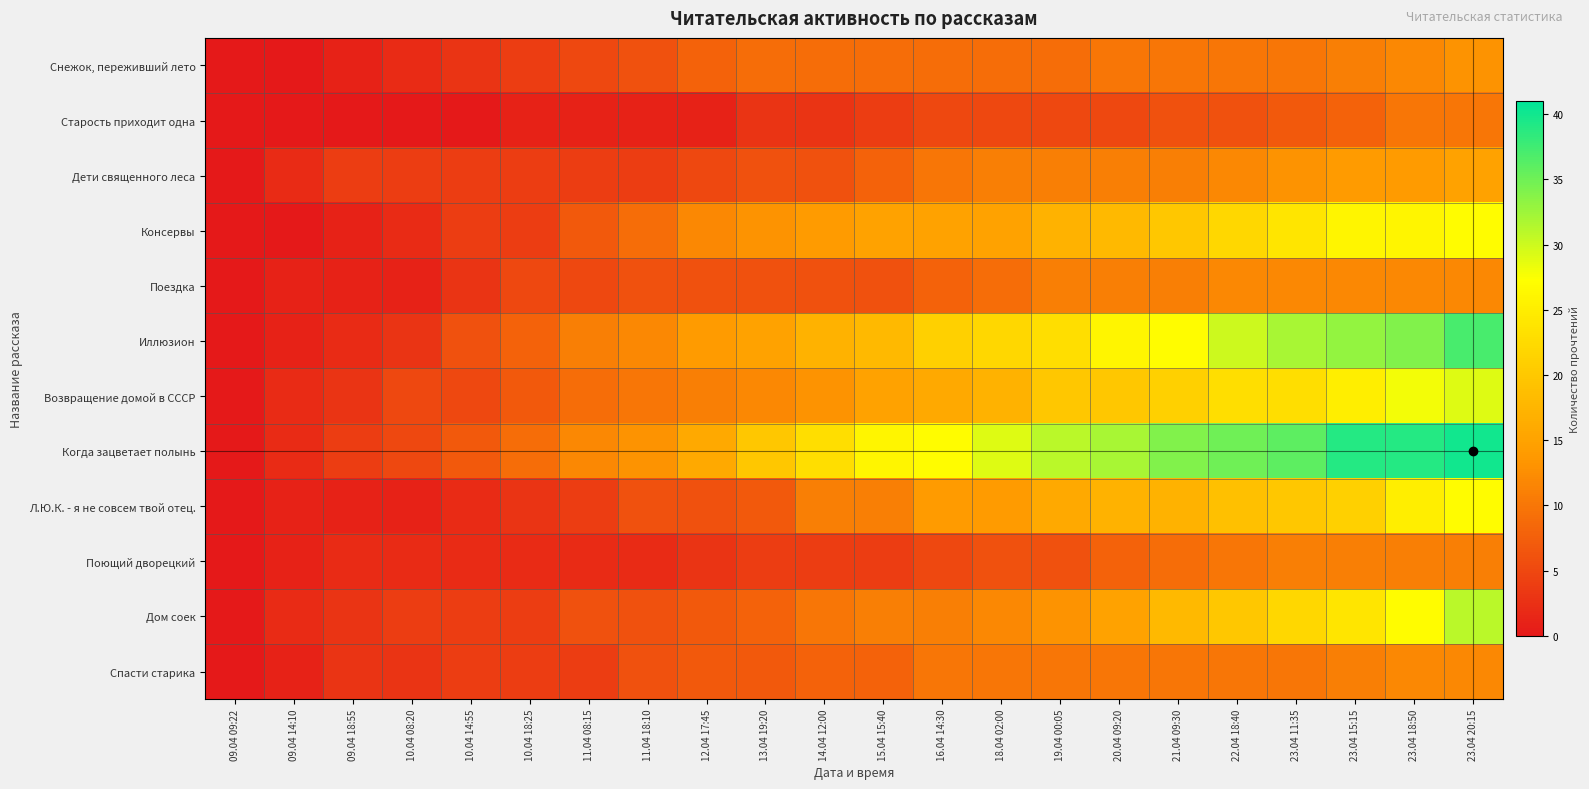

Reading left to right, transcribe all the data shown in this chart.

Снежок, переживший лето: 09.04 09:22=0	09.04 14:10=0	09.04 18:55=1	10.04 08:20=2	10.04 14:55=3	10.04 18:25=4	11.04 08:15=5	11.04 18:10=6	12.04 17:45=8	13.04 19:20=9	14.04 12:00=9	15.04 15:40=9	16.04 14:30=9	18.04 02:00=9	19.04 00:05=9	20.04 09:20=10	21.04 09:30=10	22.04 18:40=10	23.04 11:35=10	23.04 15:15=11	23.04 18:50=12	23.04 20:15=13
Старость приходит одна: 09.04 09:22=0	09.04 14:10=0	09.04 18:55=0	10.04 08:20=0	10.04 14:55=0	10.04 18:25=1	11.04 08:15=1	11.04 18:10=1	12.04 17:45=1	13.04 19:20=3	14.04 12:00=3	15.04 15:40=4	16.04 14:30=5	18.04 02:00=5	19.04 00:05=5	20.04 09:20=5	21.04 09:30=6	22.04 18:40=6	23.04 11:35=7	23.04 15:15=8	23.04 18:50=10	23.04 20:15=10
Дети священного леса: 09.04 09:22=0	09.04 14:10=2	09.04 18:55=4	10.04 08:20=4	10.04 14:55=4	10.04 18:25=4	11.04 08:15=4	11.04 18:10=4	12.04 17:45=5	13.04 19:20=6	14.04 12:00=6	15.04 15:40=8	16.04 14:30=10	18.04 02:00=11	19.04 00:05=11	20.04 09:20=11	21.04 09:30=11	22.04 18:40=12	23.04 11:35=13	23.04 15:15=14	23.04 18:50=14	23.04 20:15=15
Консервы: 09.04 09:22=0	09.04 14:10=0	09.04 18:55=1	10.04 08:20=2	10.04 14:55=4	10.04 18:25=4	11.04 08:15=7	11.04 18:10=9	12.04 17:45=12	13.04 19:20=13	14.04 12:00=14	15.04 15:40=15	16.04 14:30=15	18.04 02:00=15	19.04 00:05=17	20.04 09:20=18	21.04 09:30=20	22.04 18:40=22	23.04 11:35=24	23.04 15:15=26	23.04 18:50=26	23.04 20:15=27
Поездка: 09.04 09:22=0	09.04 14:10=1	09.04 18:55=1	10.04 08:20=1	10.04 14:55=3	10.04 18:25=5	11.04 08:15=5	11.04 18:10=6	12.04 17:45=6	13.04 19:20=6	14.04 12:00=6	15.04 15:40=6	16.04 14:30=8	18.04 02:00=9	19.04 00:05=11	20.04 09:20=11	21.04 09:30=11	22.04 18:40=12	23.04 11:35=12	23.04 15:15=12	23.04 18:50=12	23.04 20:15=12
Иллюзион: 09.04 09:22=0	09.04 14:10=1	09.04 18:55=2	10.04 08:20=3	10.04 14:55=6	10.04 18:25=8	11.04 08:15=11	11.04 18:10=12	12.04 17:45=14	13.04 19:20=15	14.04 12:00=17	15.04 15:40=18	16.04 14:30=21	18.04 02:00=22	19.04 00:05=23	20.04 09:20=26	21.04 09:30=27	22.04 18:40=30	23.04 11:35=32	23.04 15:15=33	23.04 18:50=34	23.04 20:15=37
Возвращение домой в СССР: 09.04 09:22=0	09.04 14:10=2	09.04 18:55=3	10.04 08:20=5	10.04 14:55=5	10.04 18:25=7	11.04 08:15=9	11.04 18:10=10	12.04 17:45=11	13.04 19:20=12	14.04 12:00=13	15.04 15:40=15	16.04 14:30=16	18.04 02:00=17	19.04 00:05=20	20.04 09:20=20	21.04 09:30=21	22.04 18:40=23	23.04 11:35=23	23.04 15:15=25	23.04 18:50=28	23.04 20:15=29
Когда зацветает полынь: 09.04 09:22=0	09.04 14:10=2	09.04 18:55=4	10.04 08:20=5	10.04 14:55=7	10.04 18:25=9	11.04 08:15=12	11.04 18:10=13	12.04 17:45=16	13.04 19:20=20	14.04 12:00=23	15.04 15:40=26	16.04 14:30=27	18.04 02:00=29	19.04 00:05=31	20.04 09:20=32	21.04 09:30=34	22.04 18:40=35	23.04 11:35=36	23.04 15:15=39	23.04 18:50=39	23.04 20:15=40
Л.Ю.К. - я не совсем твой отец.: 09.04 09:22=0	09.04 14:10=1	09.04 18:55=1	10.04 08:20=1	10.04 14:55=2	10.04 18:25=3	11.04 08:15=4	11.04 18:10=6	12.04 17:45=6	13.04 19:20=7	14.04 12:00=11	15.04 15:40=11	16.04 14:30=14	18.04 02:00=14	19.04 00:05=16	20.04 09:20=17	21.04 09:30=17	22.04 18:40=19	23.04 11:35=20	23.04 15:15=21	23.04 18:50=25	23.04 20:15=27
Поющий дворецкий: 09.04 09:22=0	09.04 14:10=1	09.04 18:55=2	10.04 08:20=2	10.04 14:55=2	10.04 18:25=2	11.04 08:15=2	11.04 18:10=2	12.04 17:45=3	13.04 19:20=4	14.04 12:00=4	15.04 15:40=4	16.04 14:30=5	18.04 02:00=6	19.04 00:05=6	20.04 09:20=8	21.04 09:30=9	22.04 18:40=10	23.04 11:35=11	23.04 15:15=11	23.04 18:50=11	23.04 20:15=11
Дом соек: 09.04 09:22=0	09.04 14:10=2	09.04 18:55=3	10.04 08:20=4	10.04 14:55=4	10.04 18:25=4	11.04 08:15=6	11.04 18:10=6	12.04 17:45=7	13.04 19:20=8	14.04 12:00=10	15.04 15:40=11	16.04 14:30=11	18.04 02:00=12	19.04 00:05=13	20.04 09:20=15	21.04 09:30=18	22.04 18:40=20	23.04 11:35=22	23.04 15:15=24	23.04 18:50=27	23.04 20:15=31
Спасти старика: 09.04 09:22=0	09.04 14:10=1	09.04 18:55=3	10.04 08:20=3	10.04 14:55=4	10.04 18:25=4	11.04 08:15=4	11.04 18:10=6	12.04 17:45=7	13.04 19:20=7	14.04 12:00=8	15.04 15:40=8	16.04 14:30=10	18.04 02:00=10	19.04 00:05=10	20.04 09:20=10	21.04 09:30=10	22.04 18:40=10	23.04 11:35=10	23.04 15:15=11	23.04 18:50=12	23.04 20:15=12